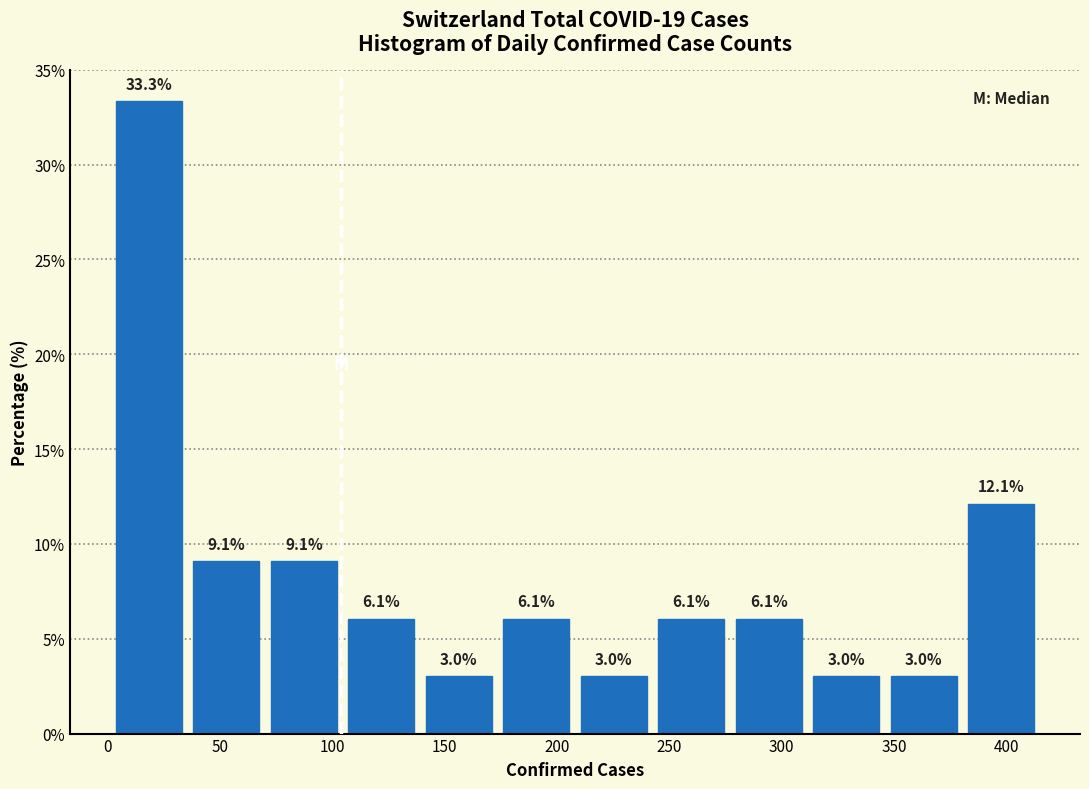

Which range on the x-axis has the tallest bar?

1.0 to 35.5